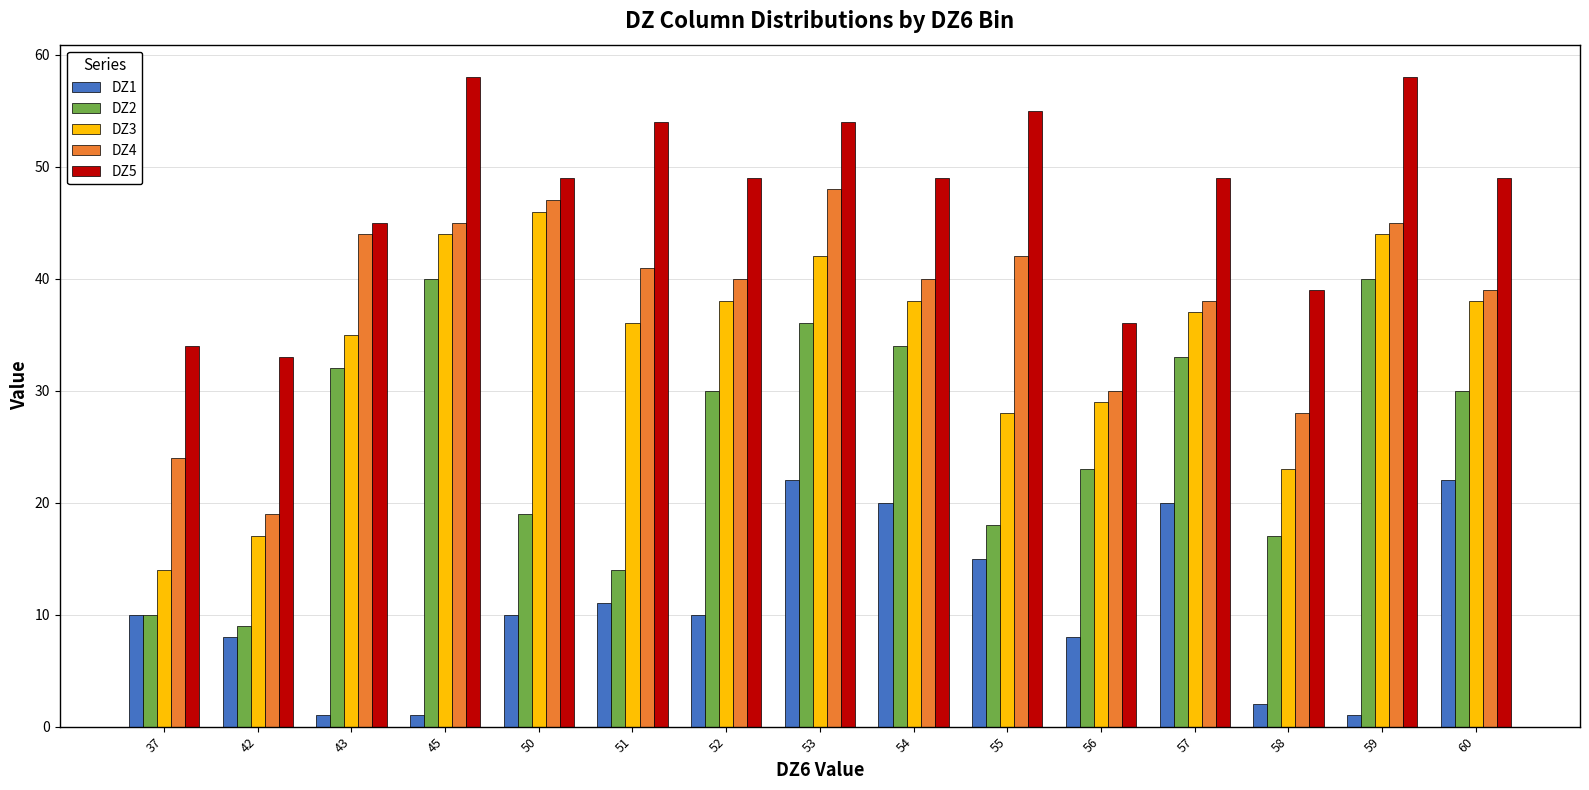

True or false: DZ5 has a value of 54 at 53.

True